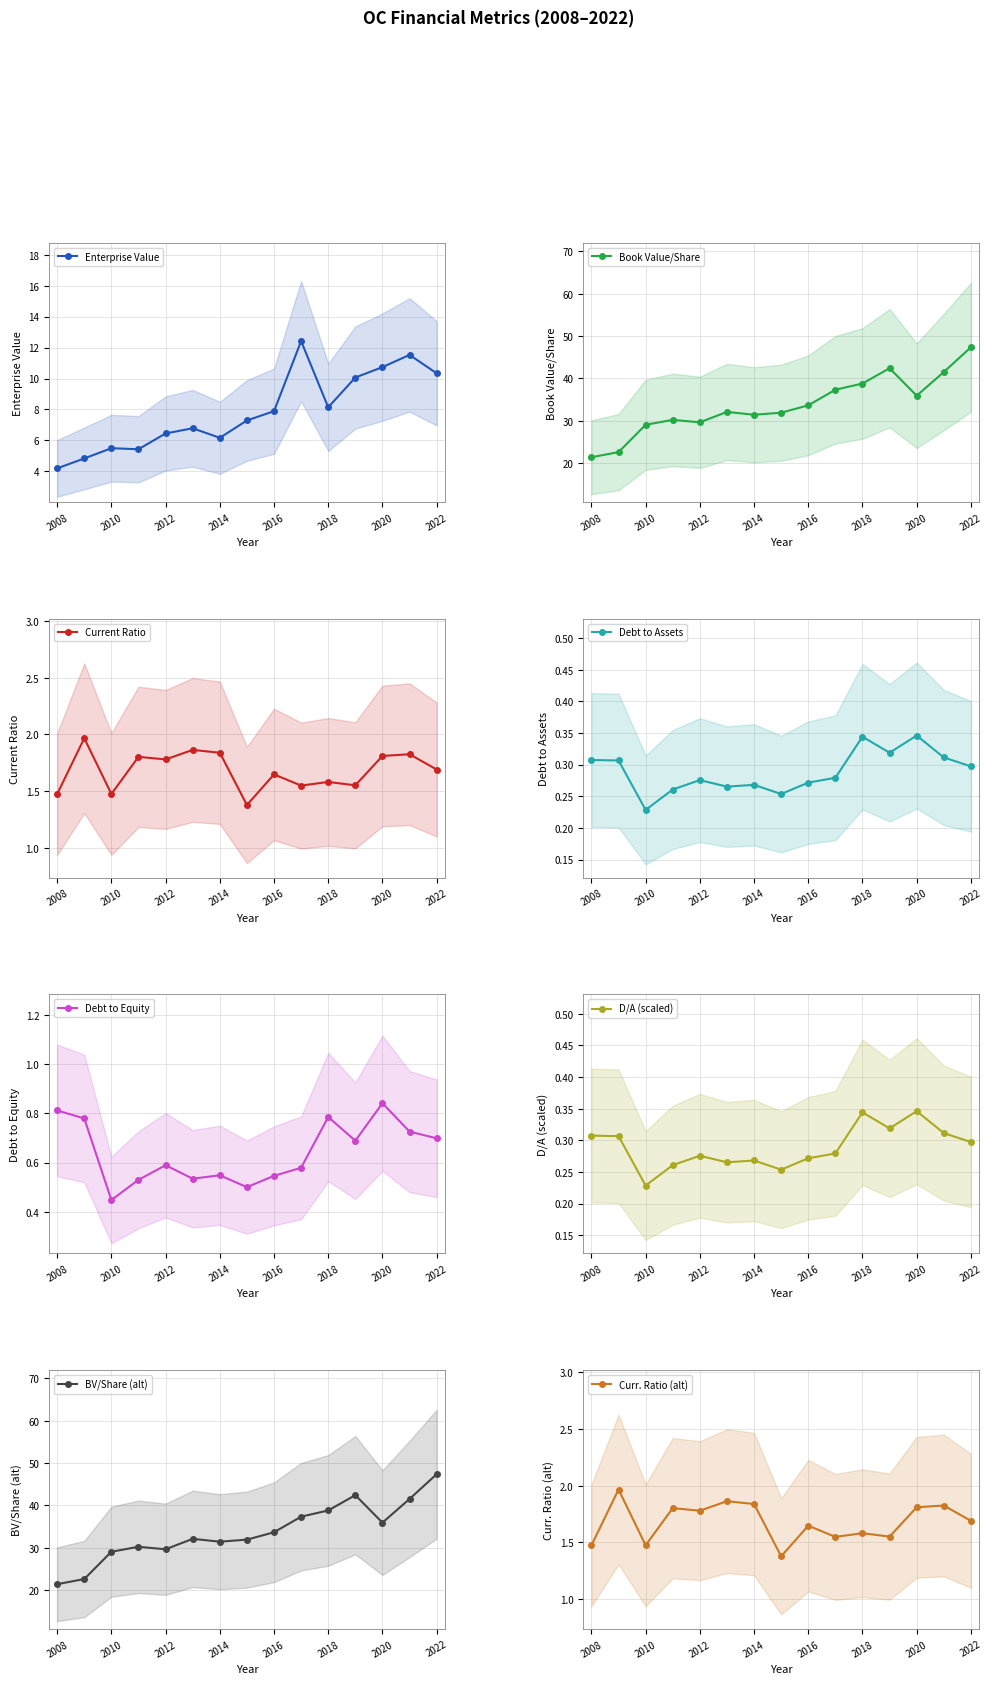

True or false: debtToEquity and currentRatio cross at least once.

False